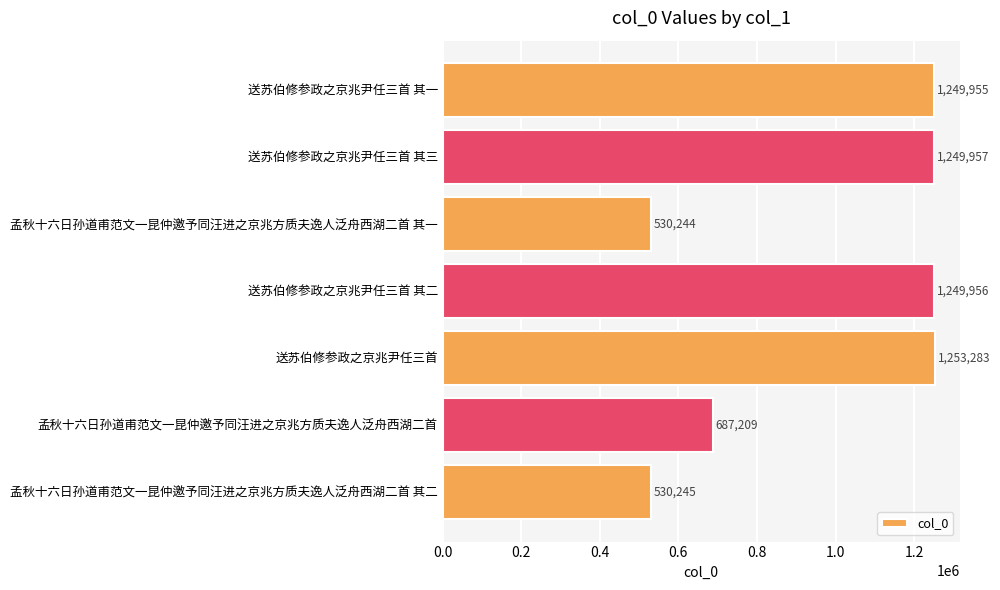

Which category has the lowest value across all series?

孟秋十六日孙道甫范文一昆仲邀予同汪进之京兆方质夫逸人泛舟西湖二首 其一